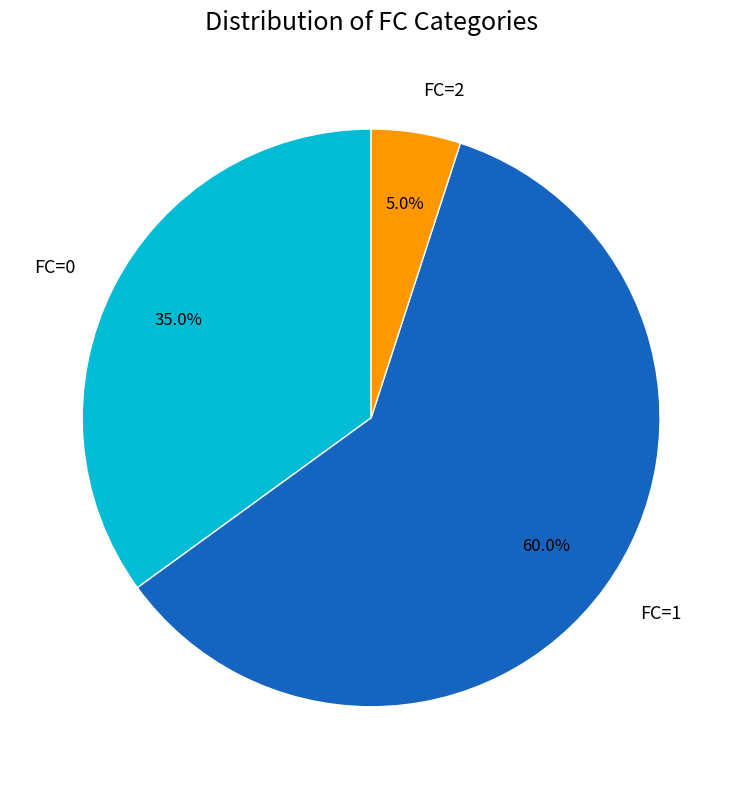

Is it true that FC=2 is 11% of the pie?

False